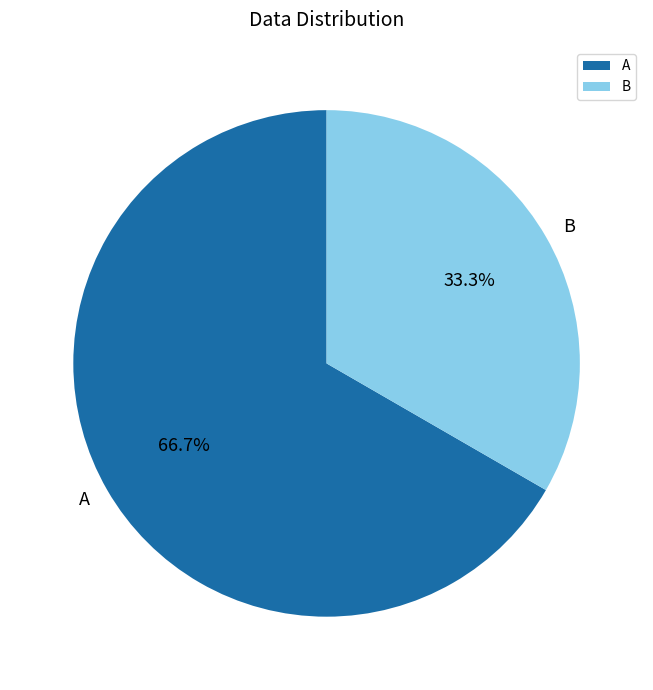

How much of the chart is everything except B?

66.7%